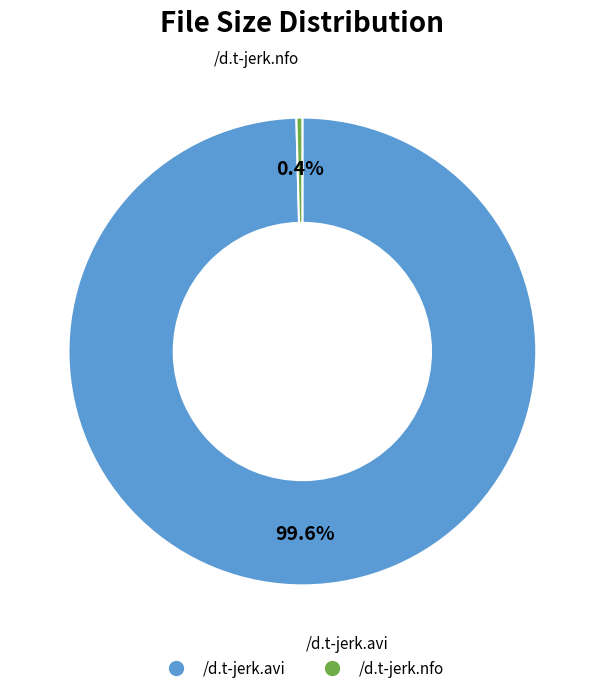

Between /d.t-jerk.avi and /d.t-jerk.nfo, which is larger?

/d.t-jerk.avi